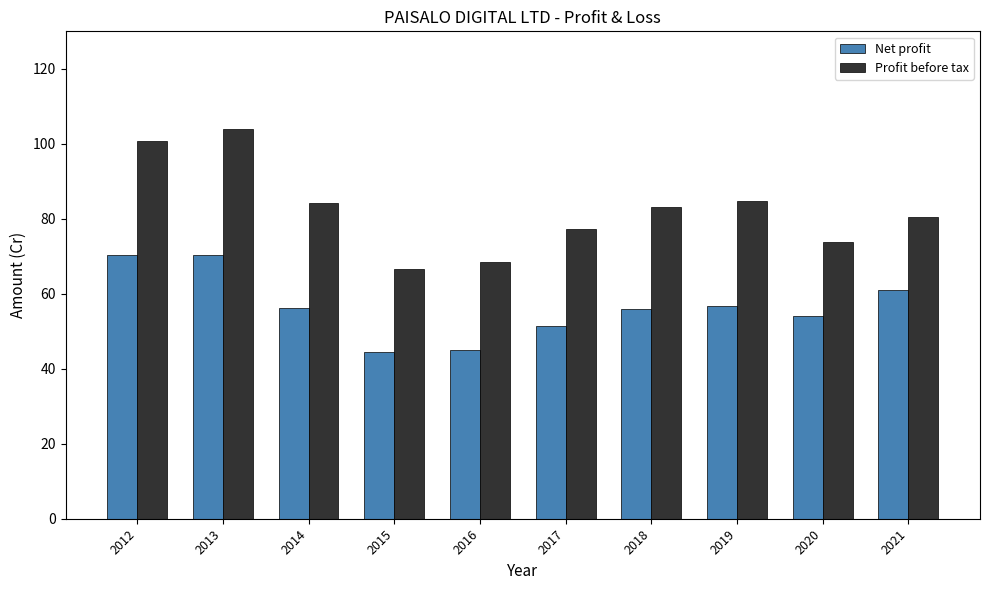

Which series has the widest spread of values?

Profit before tax